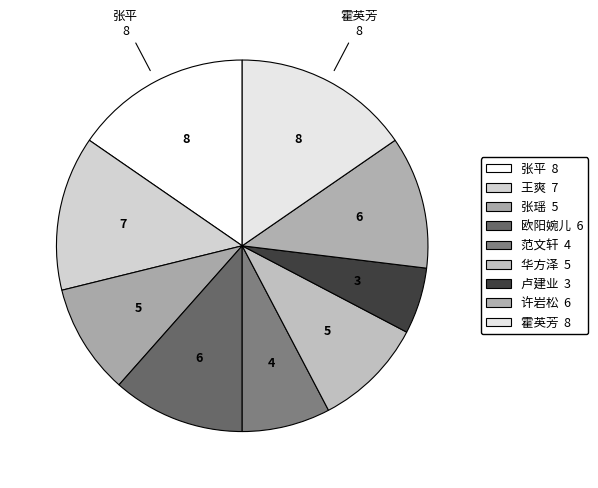

How many segments does this pie chart have?

9